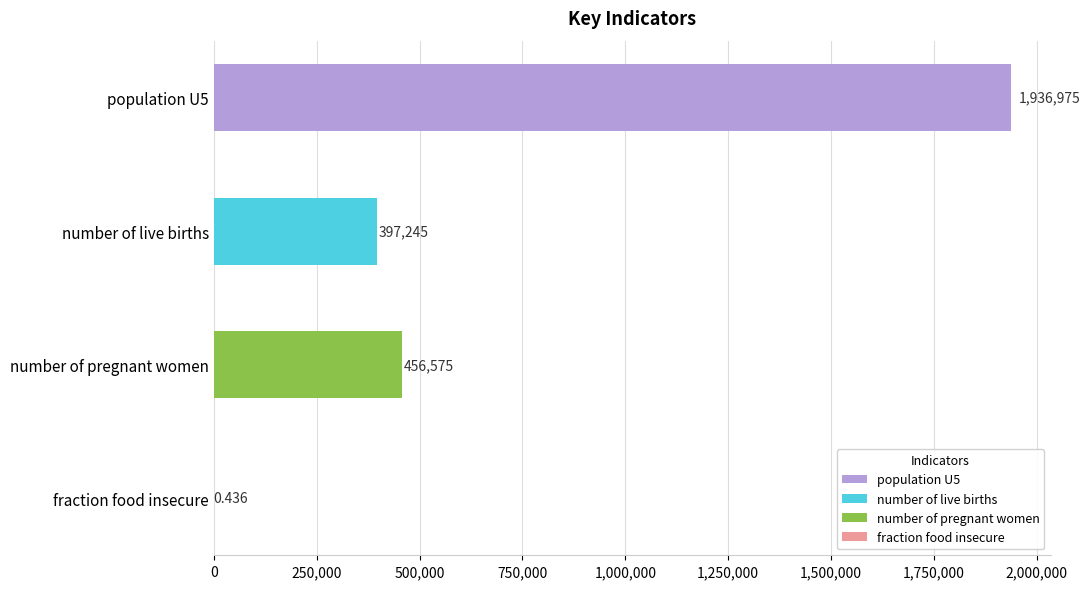

Between number of pregnant women and fraction food insecure, which is larger?

number of pregnant women